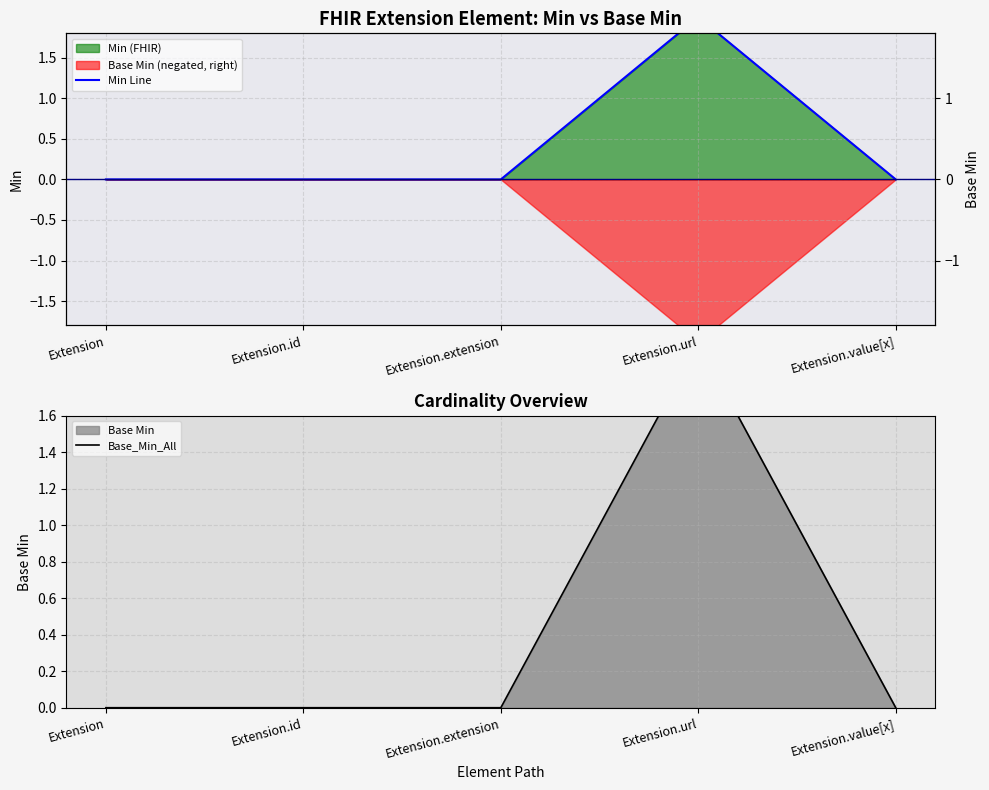

The value of Min Line at Extension.url is 2. True or false?

True